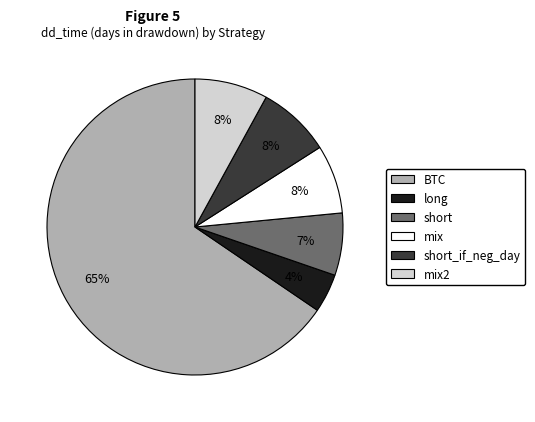

To the nearest percent, what is the average slice percentage?

17%